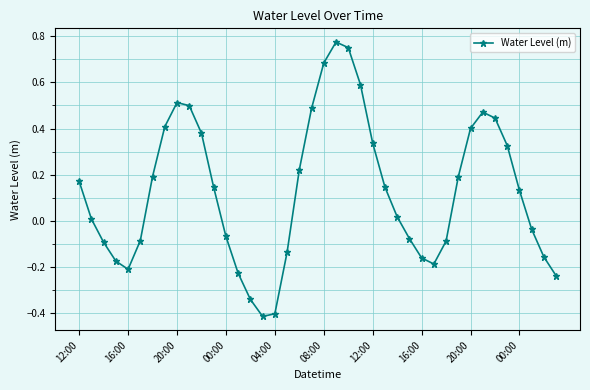

True or false: there are more than 2 points higher than both neighbors.

True